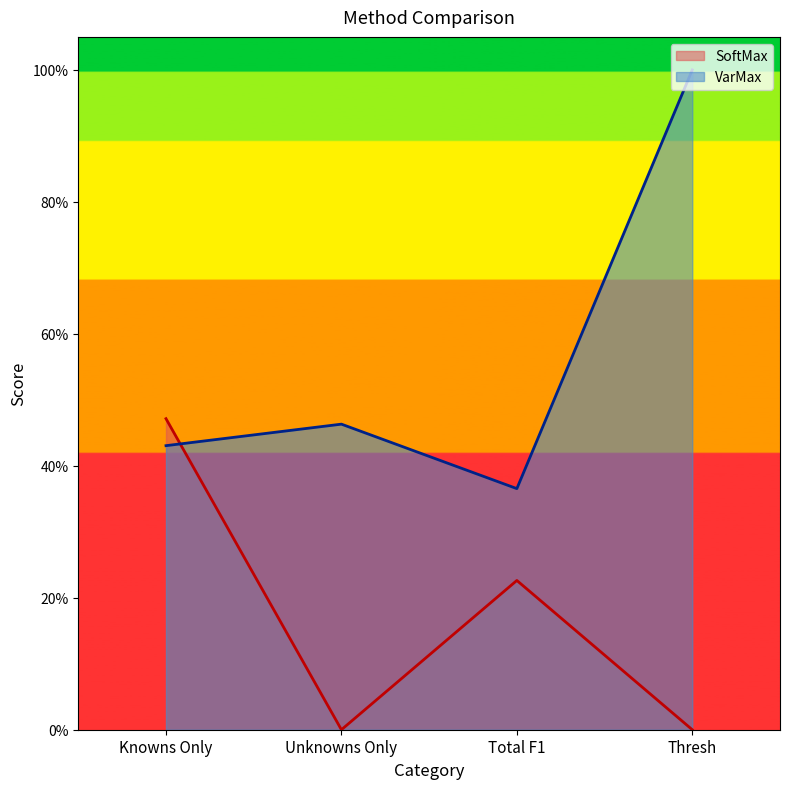

What is the total value across all series at Knowns Only?

0.9